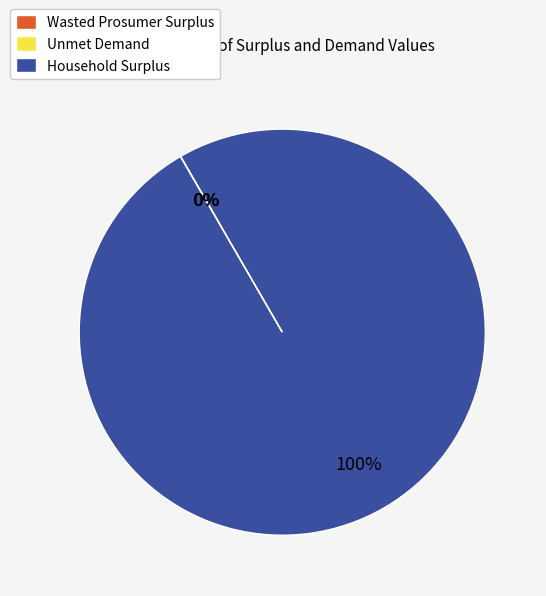

True or false: Household Surplus accounts for 100% of the total.

True